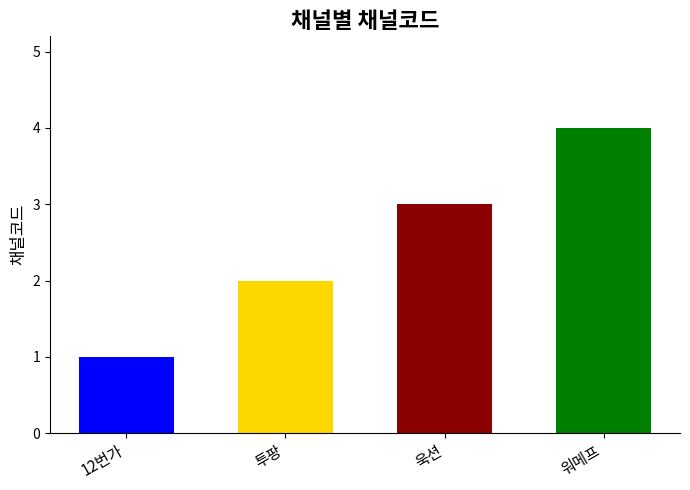

Reading left to right, what are all the values shown in this chart?

12번가=1	투팡=2	욱션=3	워메프=4